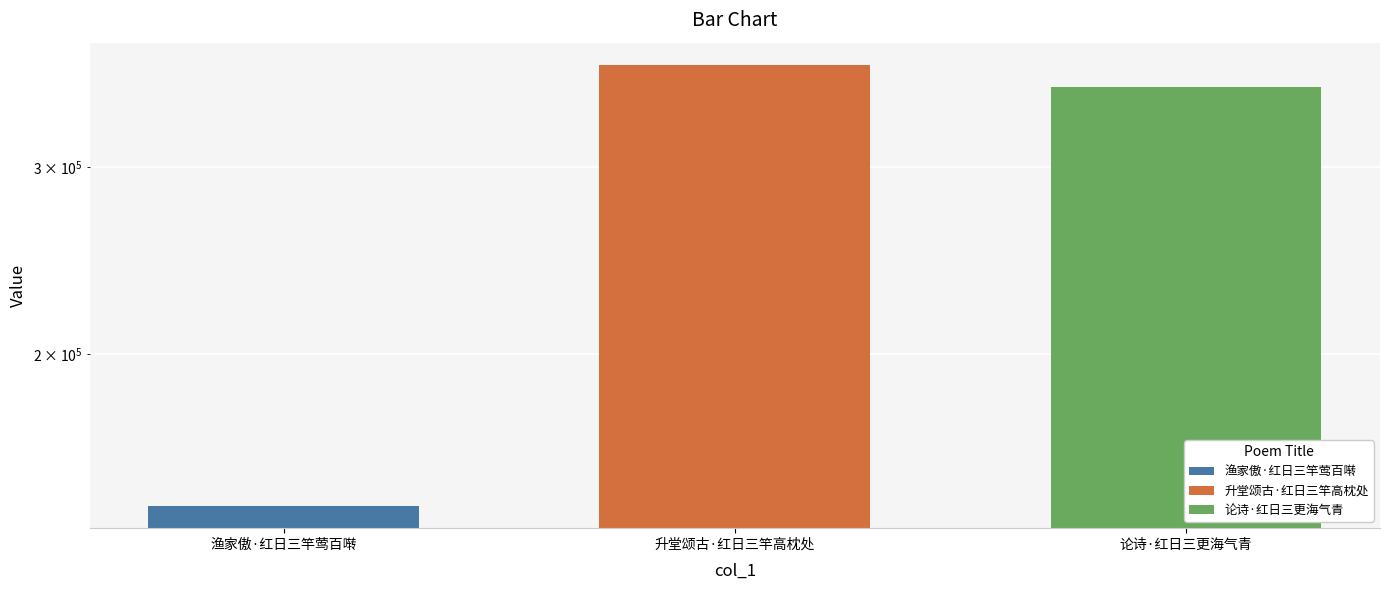

What is the label of the 1st bar from the left?

渔家傲·红日三竿莺百啭